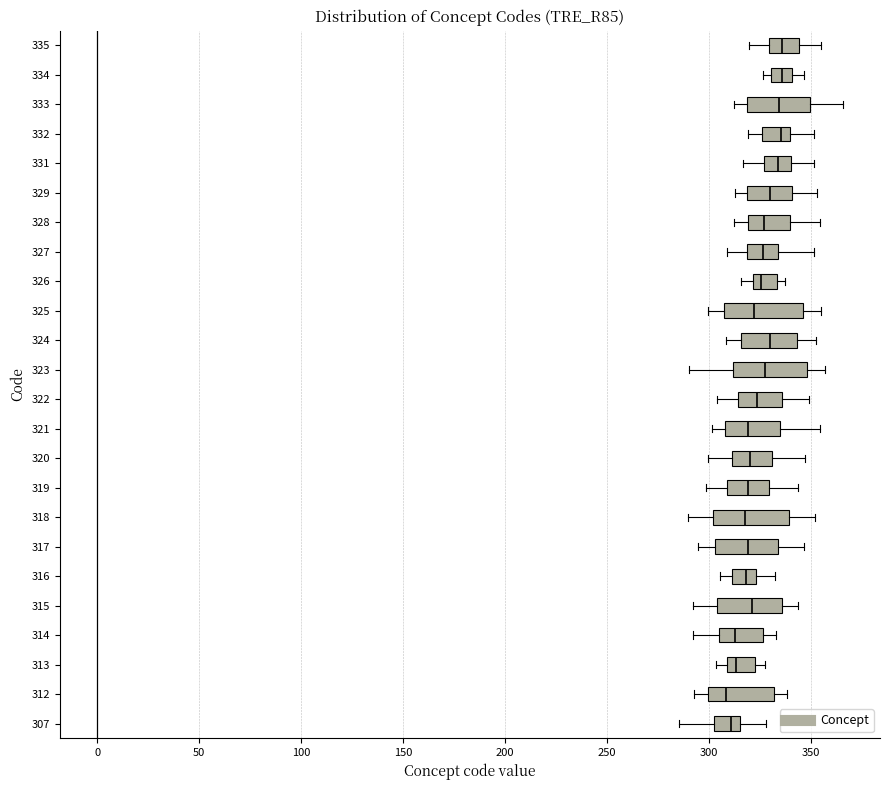

Where is the right edge of the box at y = 325 on the x-axis? The values are not printed on the chart, so give them approximately, as read against the axis.

345